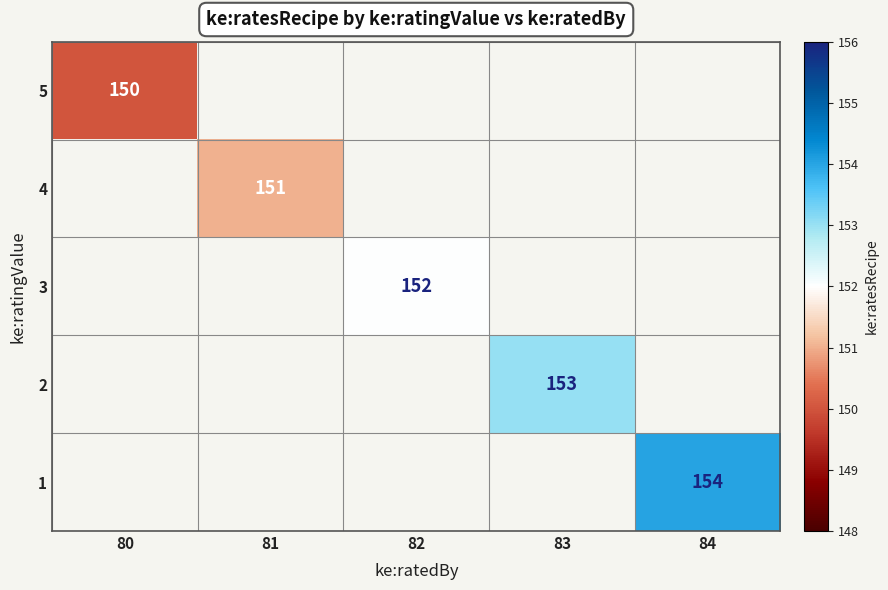

What is the minimum value shown in the chart?

150.0